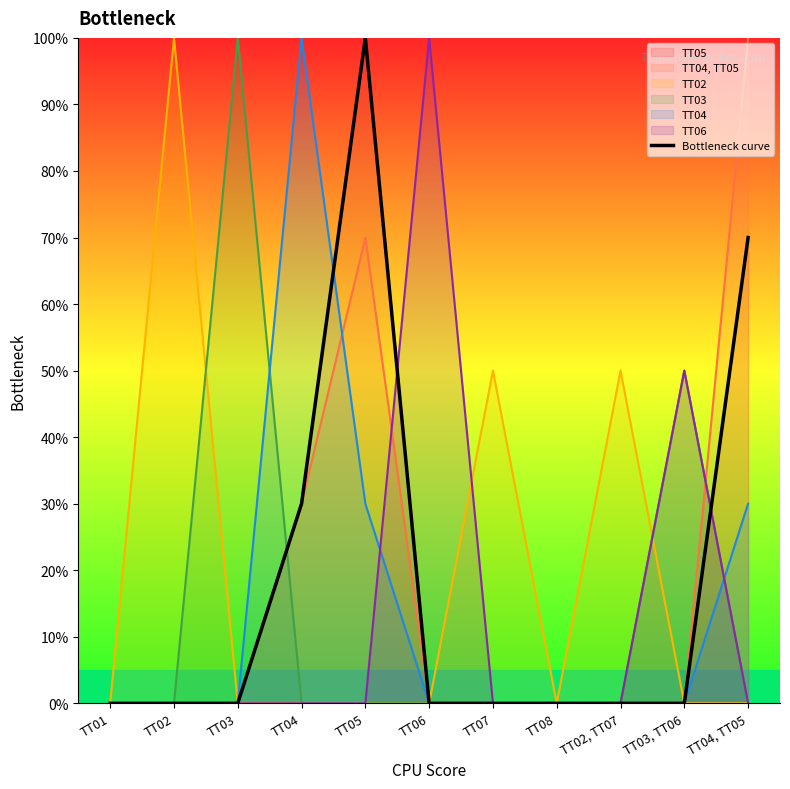

At which label is the value closest to 0?

TT01